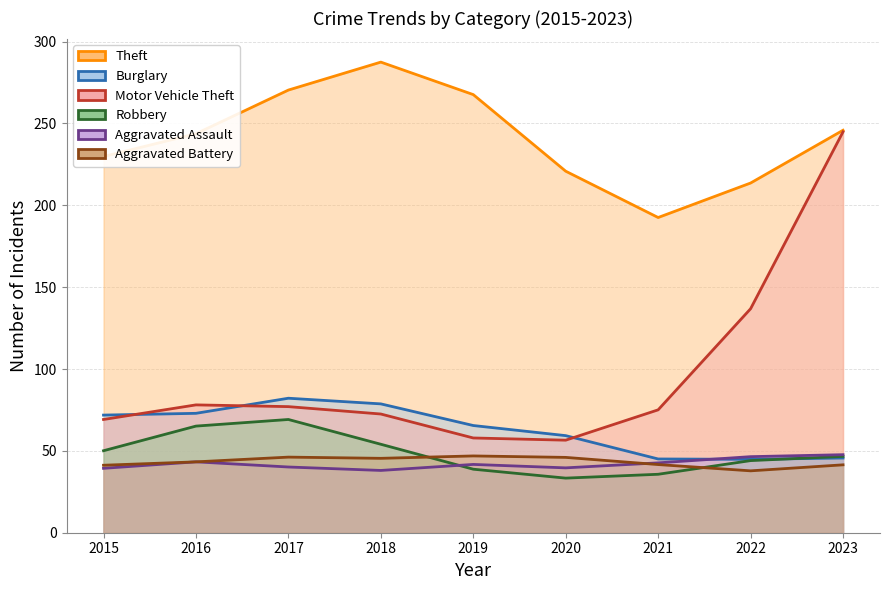

Which series has the widest spread of values?

Motor Vehicle Theft